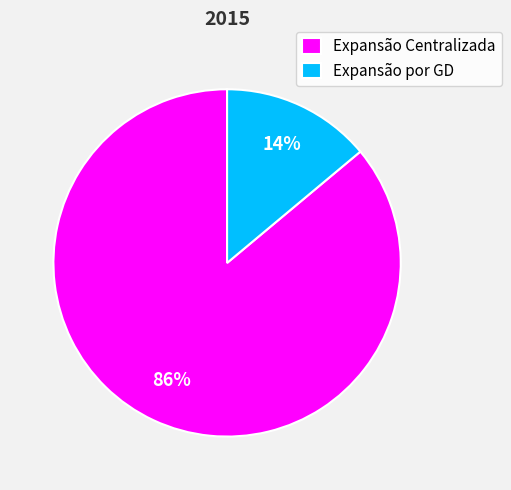

What is the ratio of the value at Expansão por GD to the value at Expansão Centralizada?

0.2